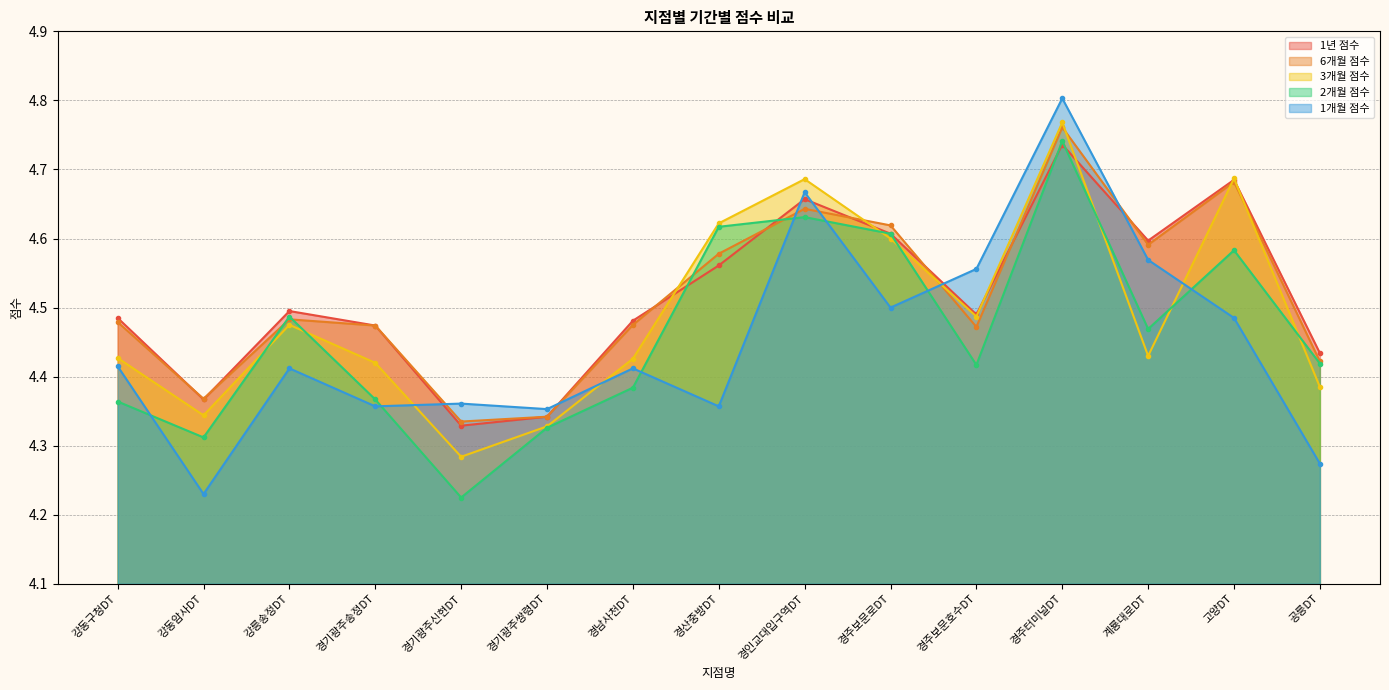

Where do 1개월 점수 and 3개월 점수 first cross each other?

경기광주송정DT and 경기광주신현DT